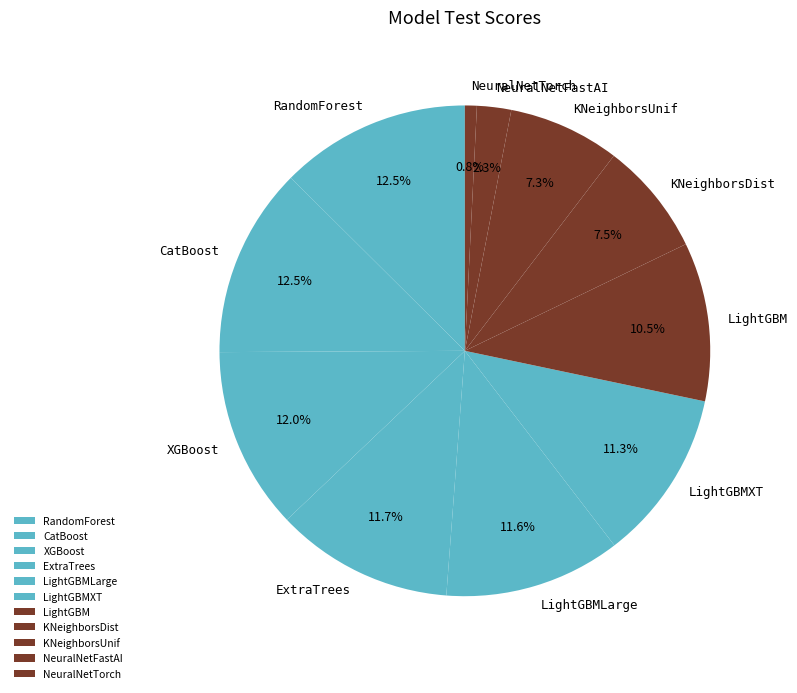

Does RandomForest account for over 50% of the chart?

No